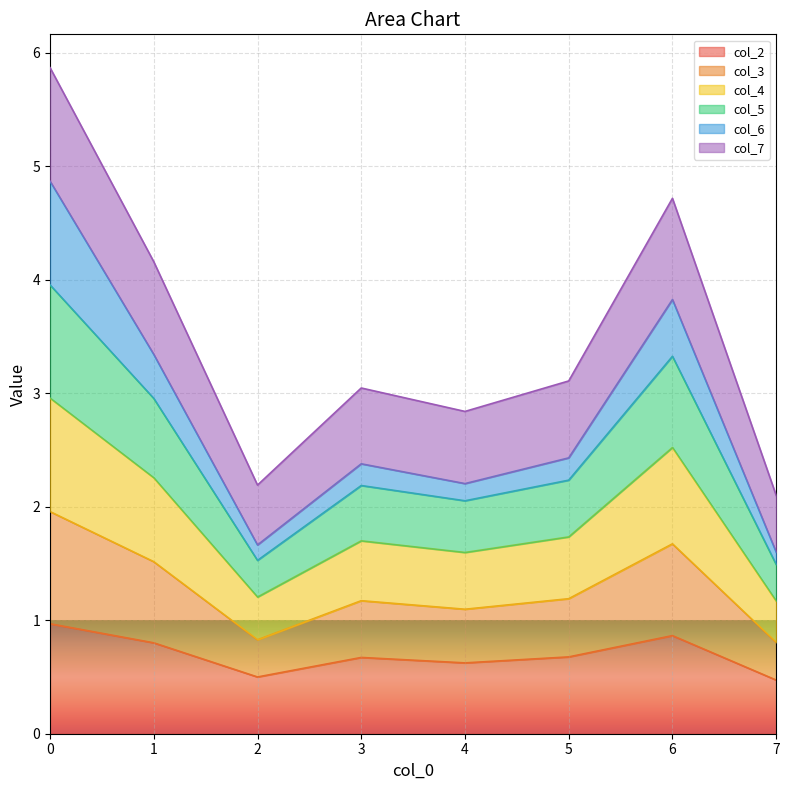

Does the chart display data point markers on the line(s)?

No